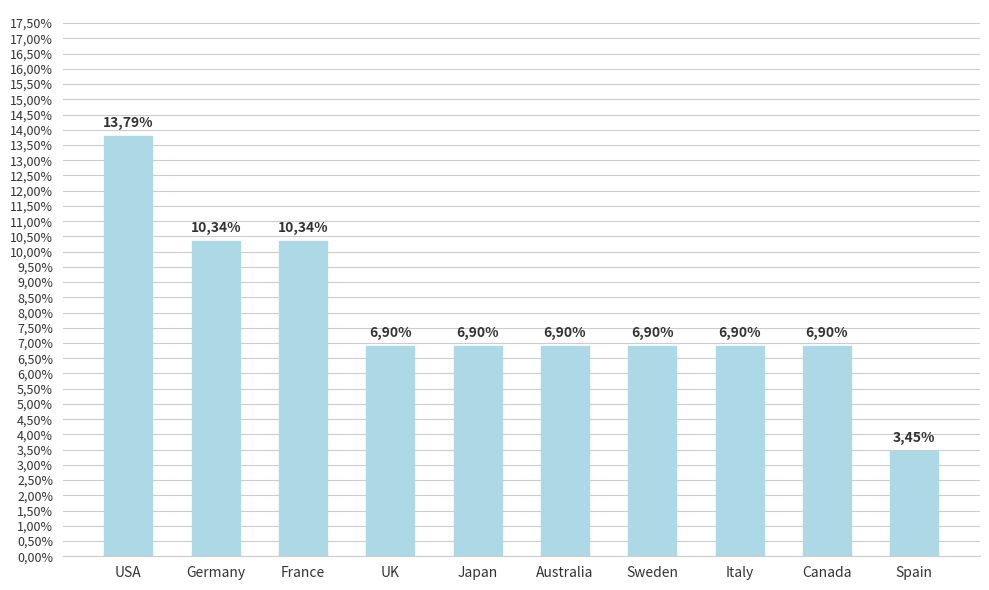

Reading left to right, list all the values displayed in this chart.

USA=0.1	Germany=0.1	France=0.1	UK=0.1	Japan=0.1	Australia=0.1	Sweden=0.1	Italy=0.1	Canada=0.1	Spain=0.0